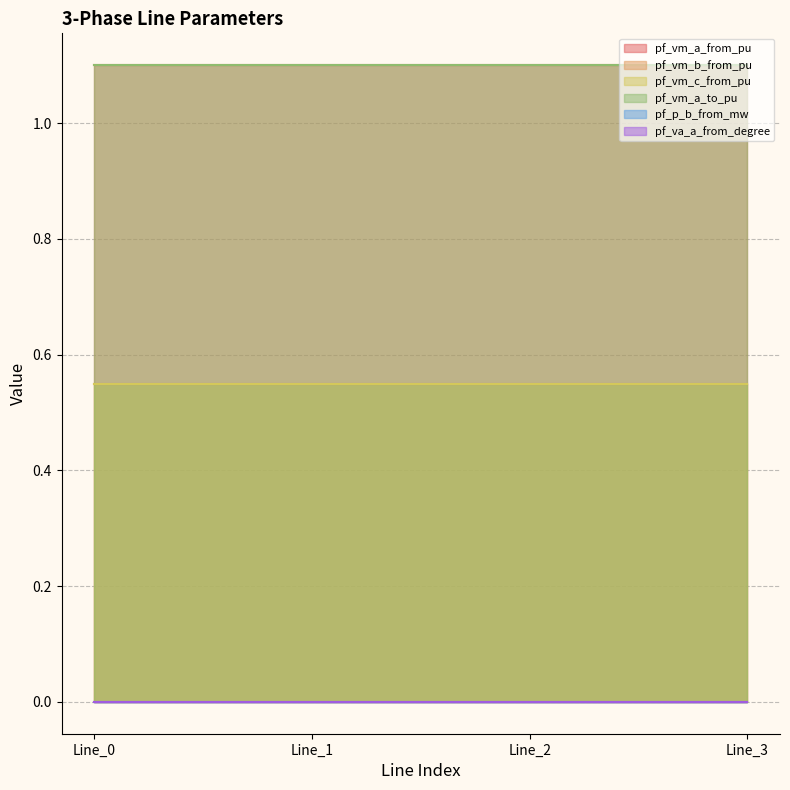

List the labels in order of pf_vm_a_from_pu value, smallest first.

Line_1, Line_2, Line_3, Line_0